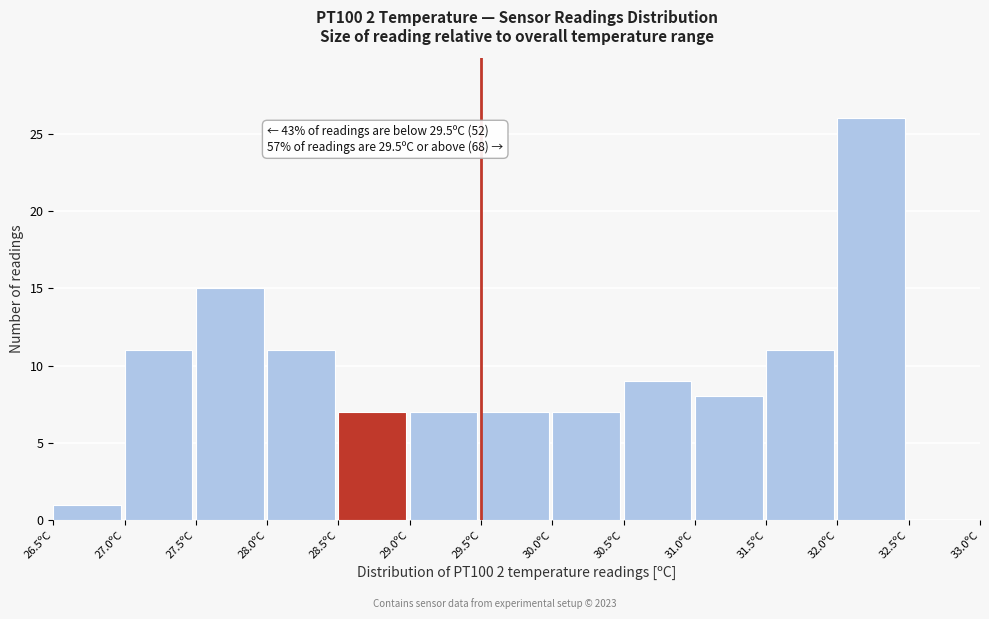

Which range on the x-axis has the tallest bar?

32.0 to 32.5